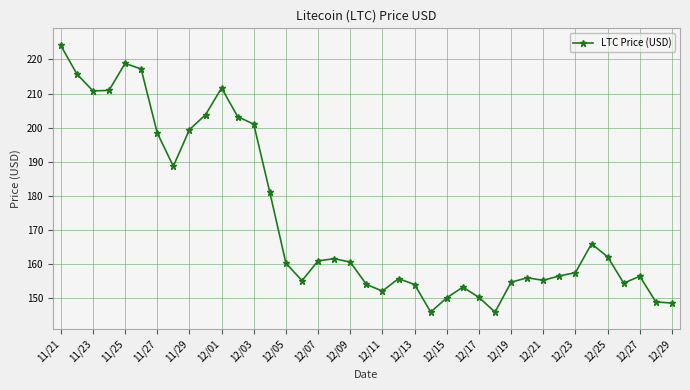

What is the value of the 12th point from the left?

203.2